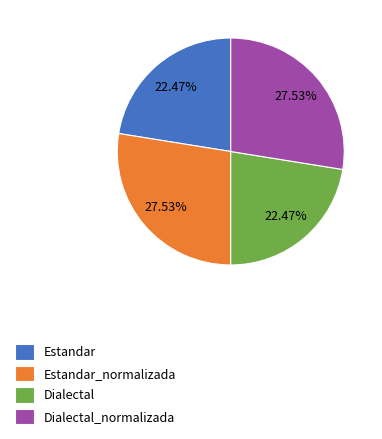

Between Dialectal and Estandar_normalizada, which is larger?

Estandar_normalizada